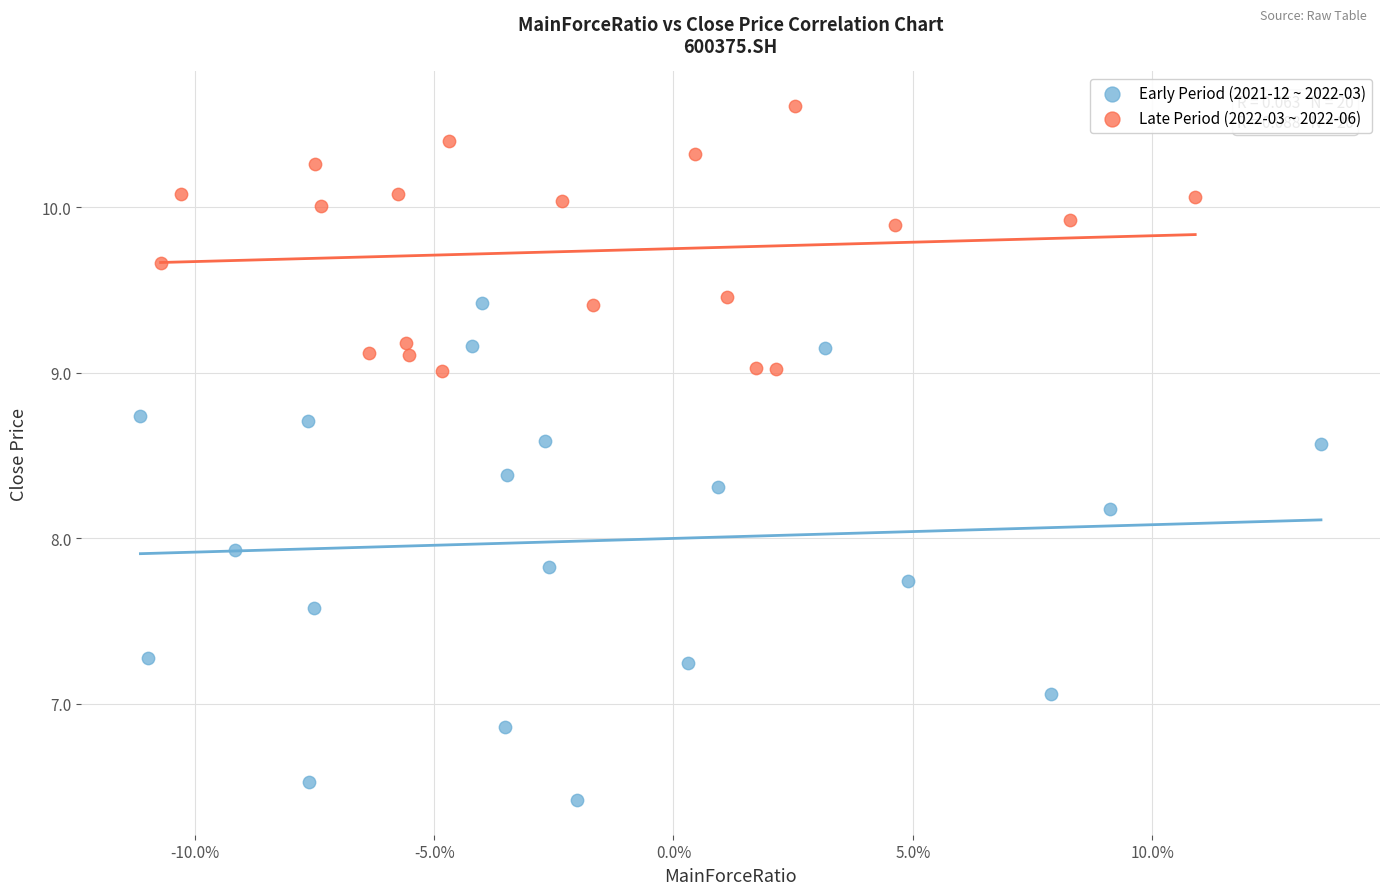

Which series reaches the maximum Y coordinate?

Late Period (2022-03 ~ 2022-06)